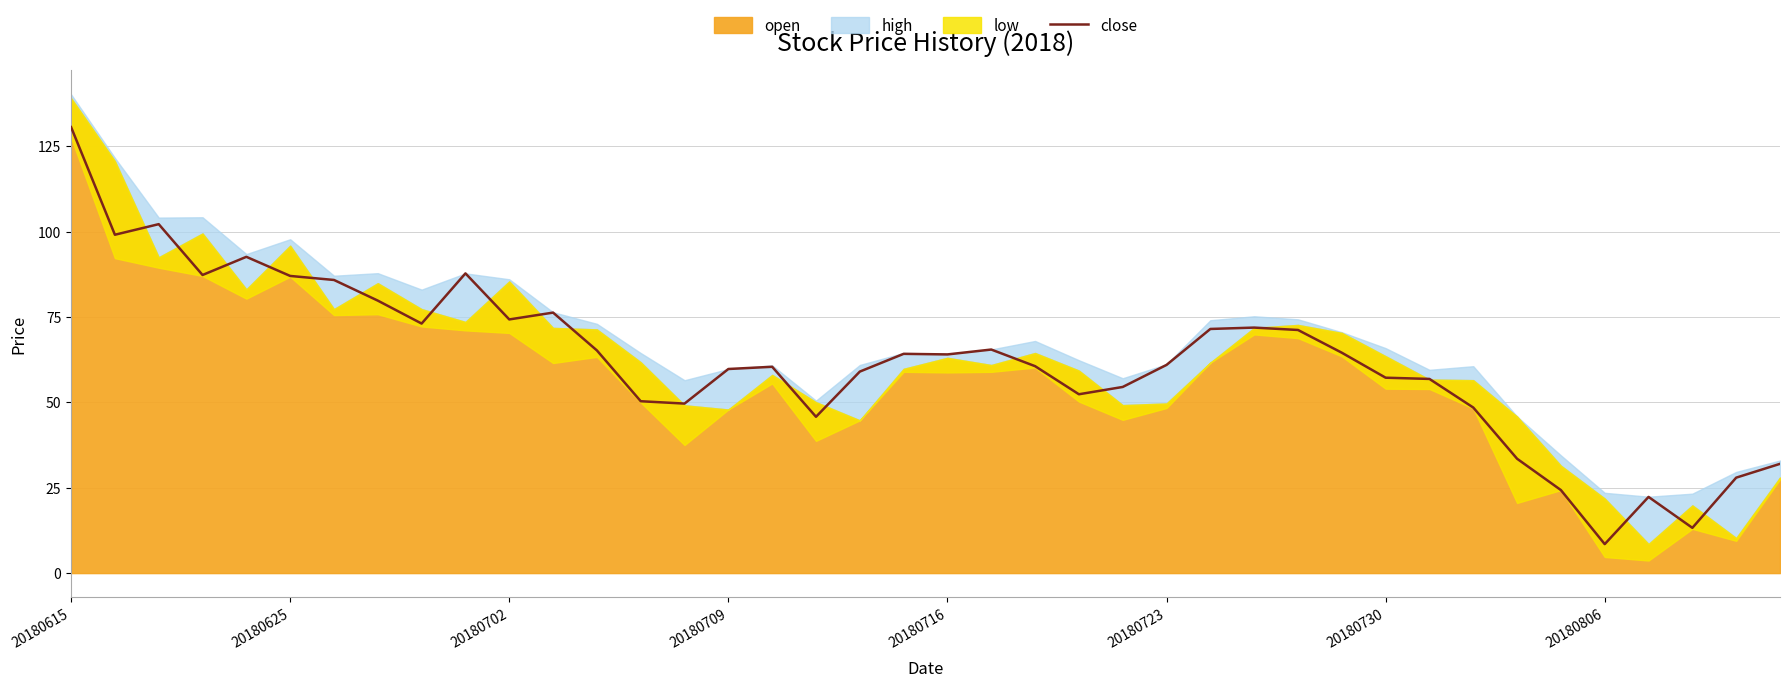

The close series shows 61.0 at 20180723. True or false?

True